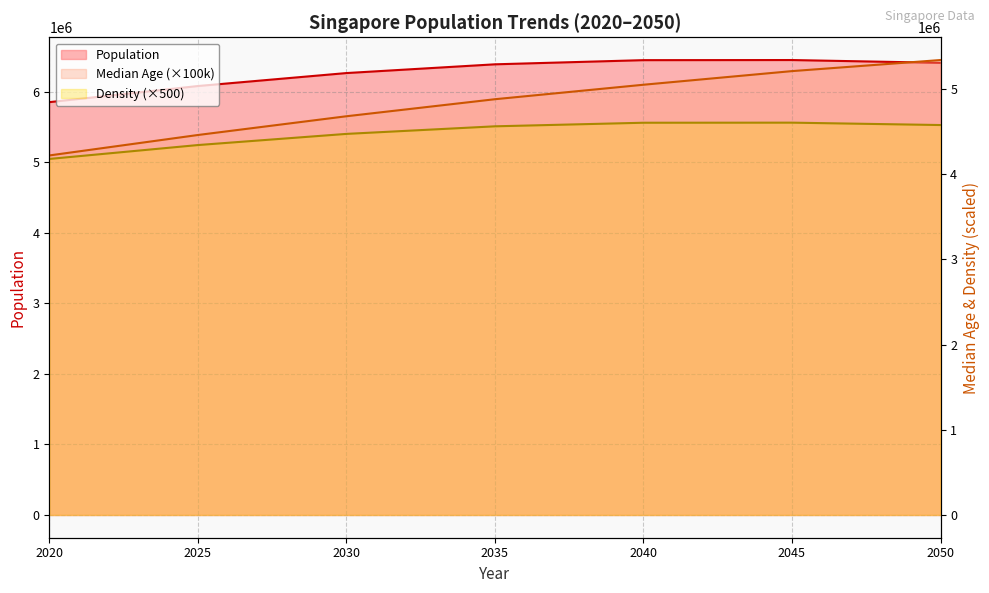

What is the sum of the Median Age values at 2025 and 2030?

9140000